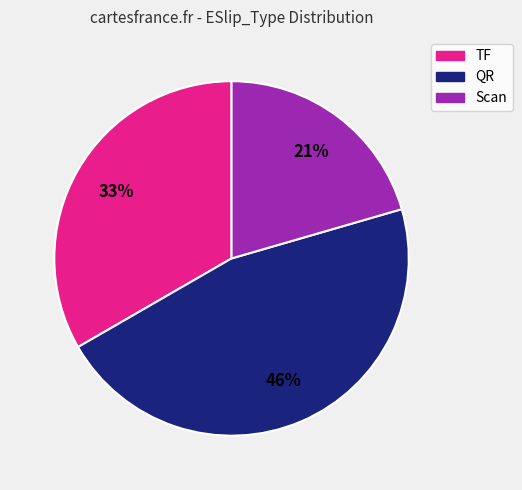

What percentage is the Scan slice, to the nearest percent?

21%